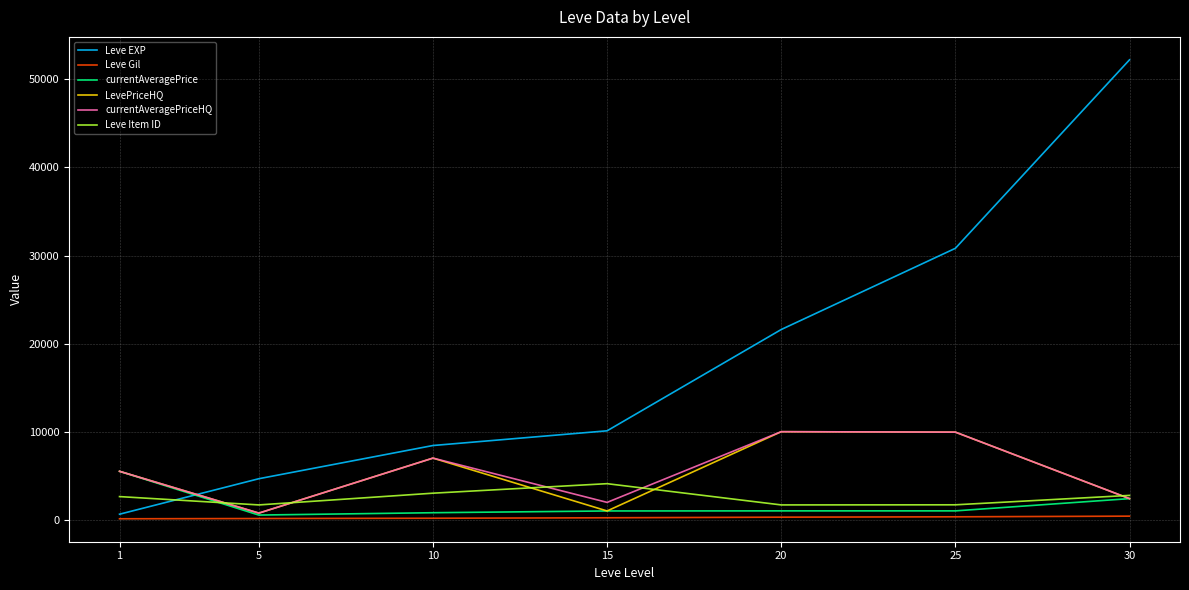

Which series changed the most between 20 and 30?

Leve EXP